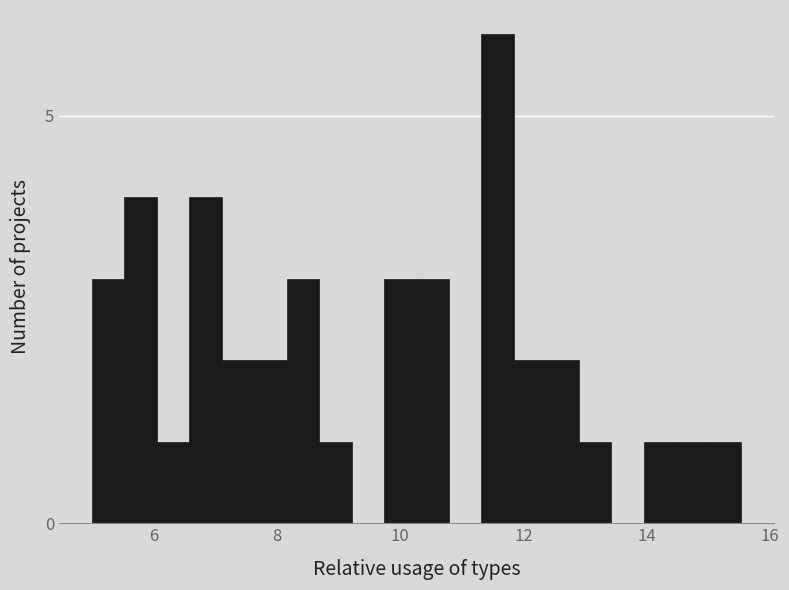

Around what value on the x-axis is the tallest bar? Give the approximate position of its centre, as read against the axis.

11.6